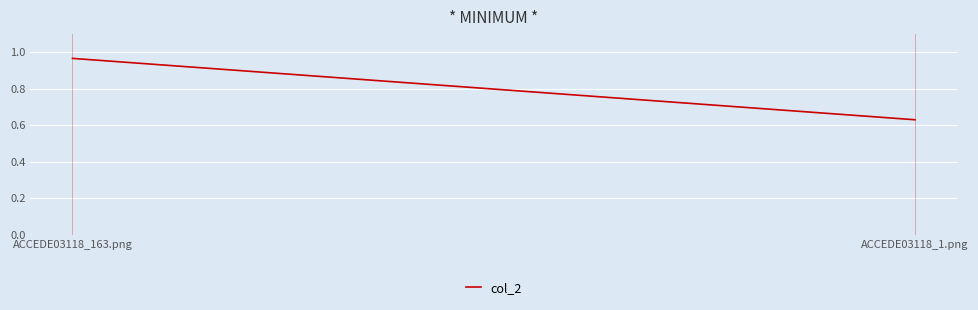

Is it true that the value at ACCEDE03118_1.png is 0.6?

True